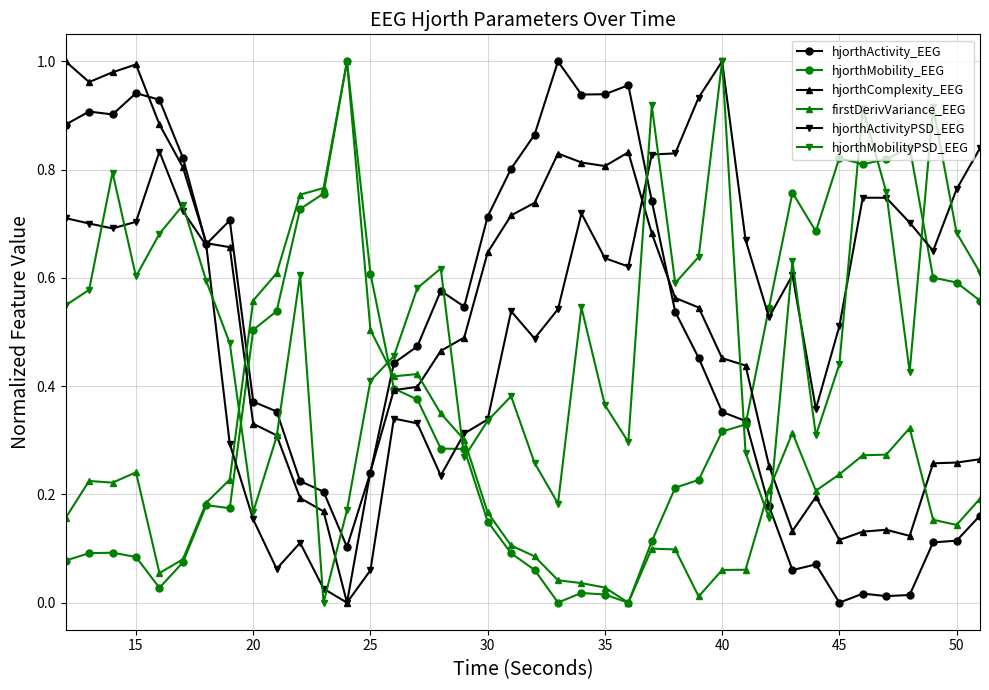

How many intersections are there between hjorthActivity_EEG and firstDerivVariance_EEG?

3